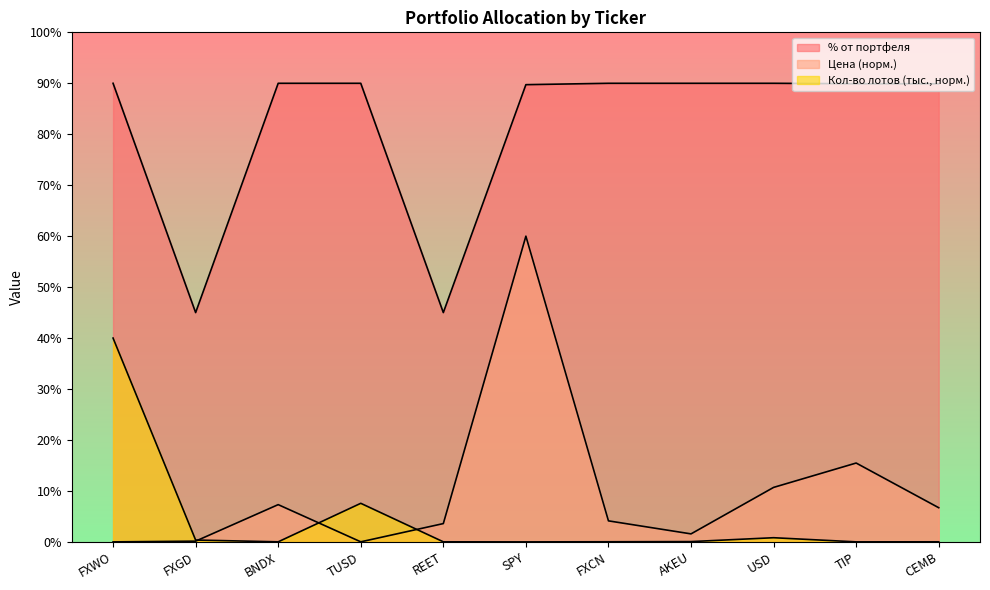

What position from the right is TUSD?

8